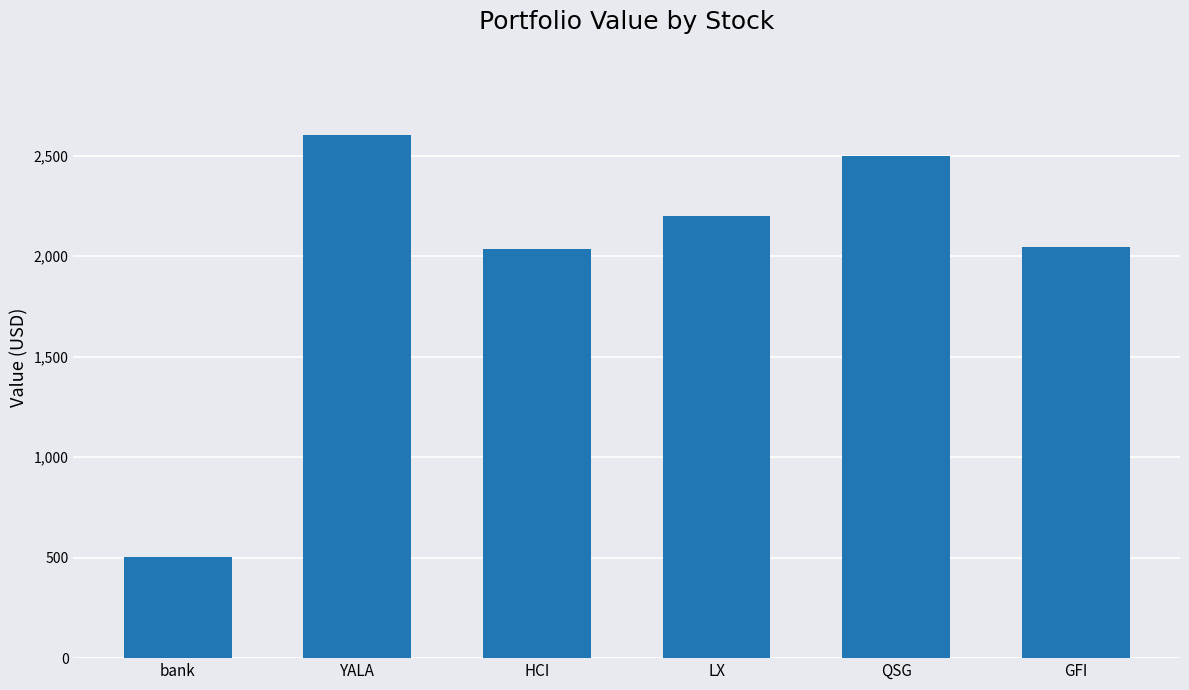

What is the average value?

1981.0